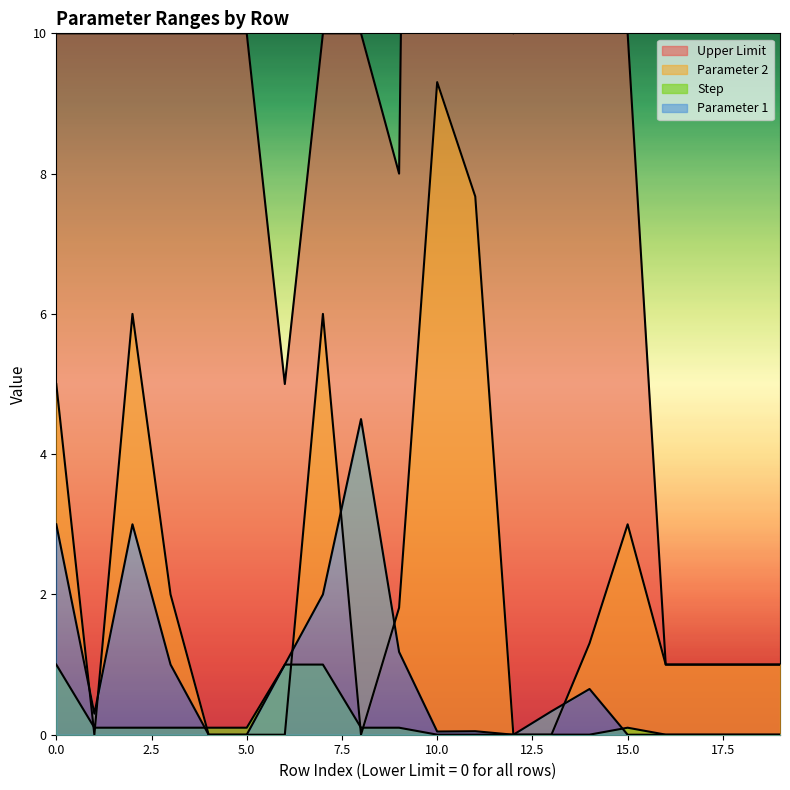

Rank the series by their maximum value, from highest to lowest.

Upper Limit, Parameter 2, Parameter 1, Step